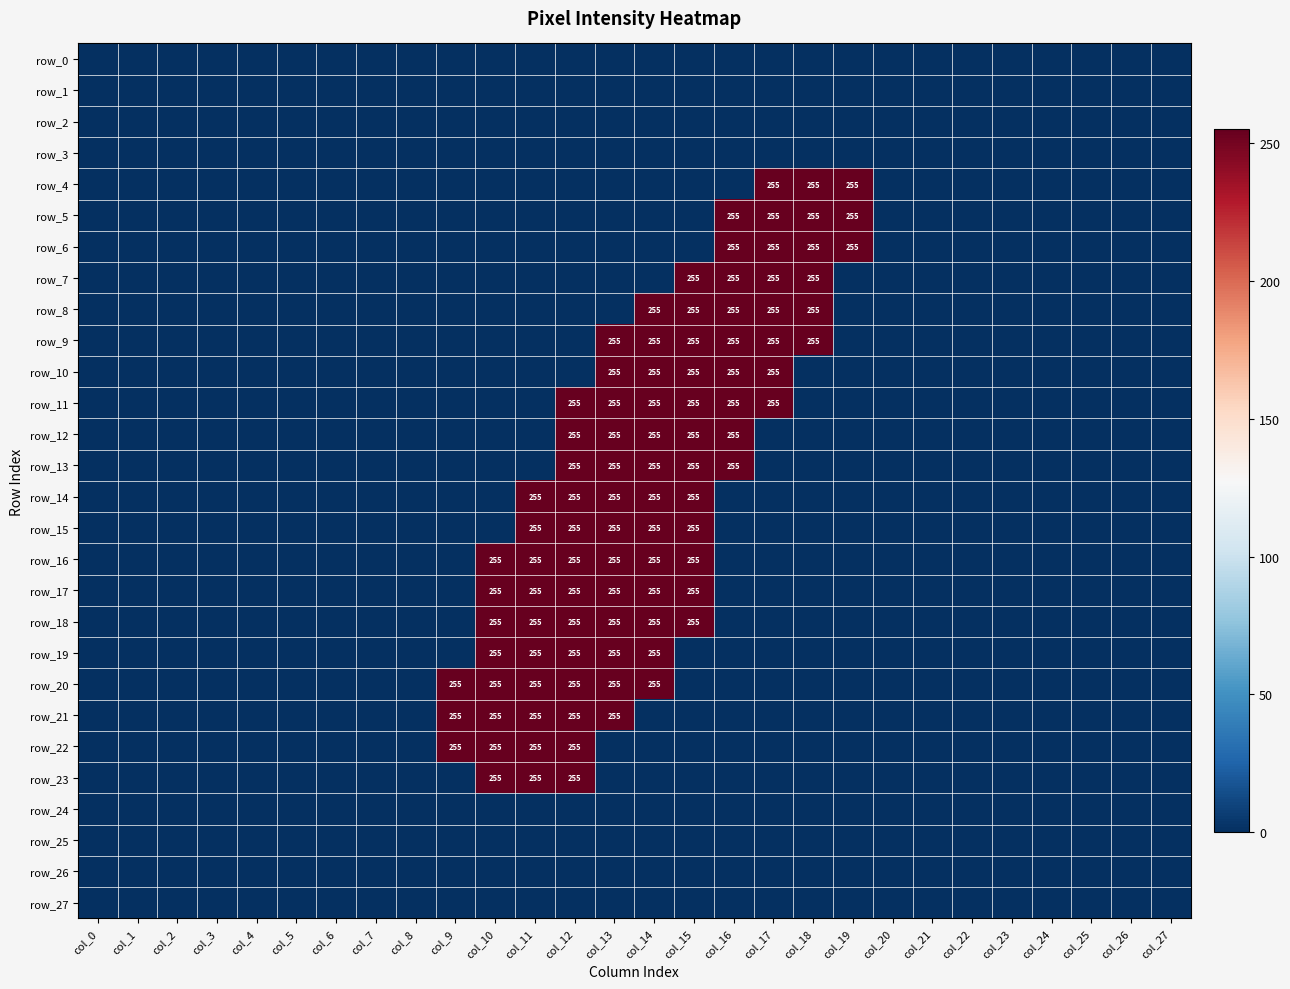

What is the difference between the second highest and second lowest values in the row_5 series?

255